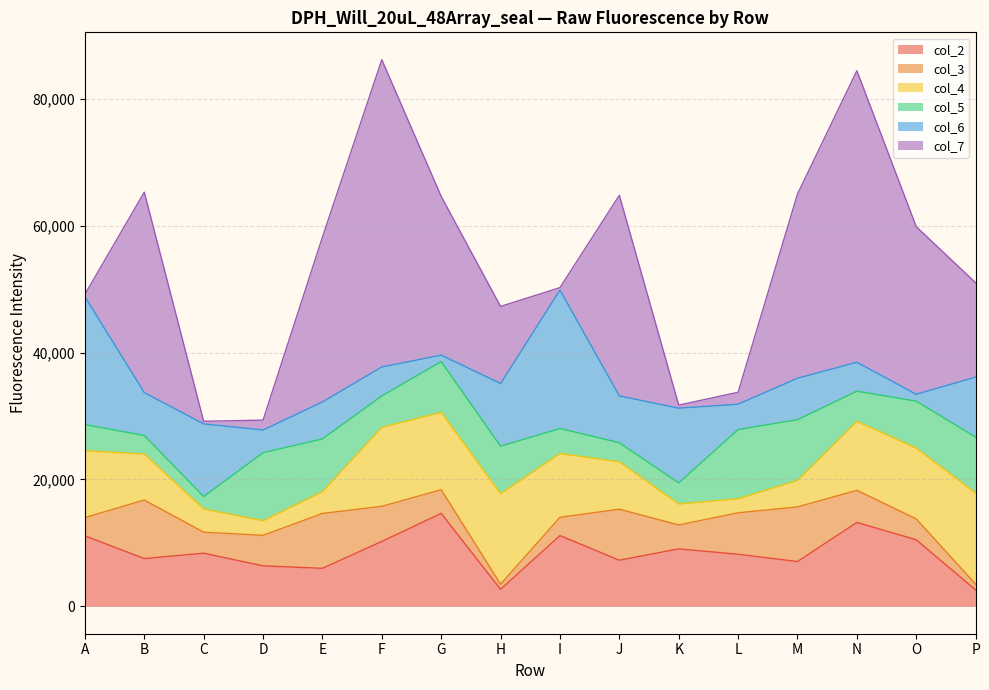

Reading left to right, what are all the values shown in this chart?

col_2: 11121	7536	8382	6387	6000	10237	14654	2686	11161	7276	9065	8214	7067	13230	10501	2594
col_3: 2875	9221	3314	4808	8648	5530	3739	808	2877	8042	3769	6536	8607	5066	3290	899
col_4: 10545	7263	3671	2311	3431	12454	12200	14263	10057	7475	3305	2219	4178	10873	11153	14376
col_5: 4109	2916	1946	10717	8315	4952	7981	7493	3941	3008	3327	10900	9575	4748	7400	8815
col_6: 20140	6755	11446	3572	5828	4556	1026	9874	21820	7371	11772	3991	6534	4563	1080	9455
col_7: 397	31590	417	1558	25967	48439	25007	12155	379	31619	487	1883	29020	45941	26418	14866